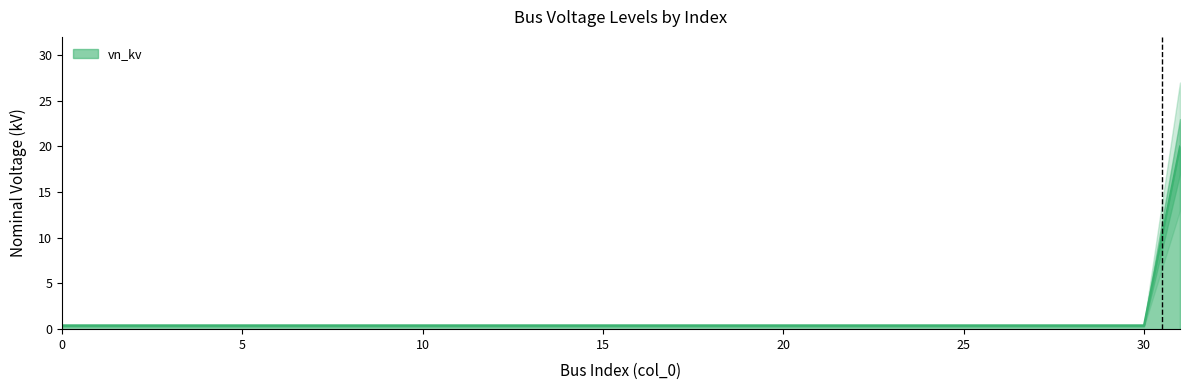

True or false: the data shows 0.7 at 28.

False